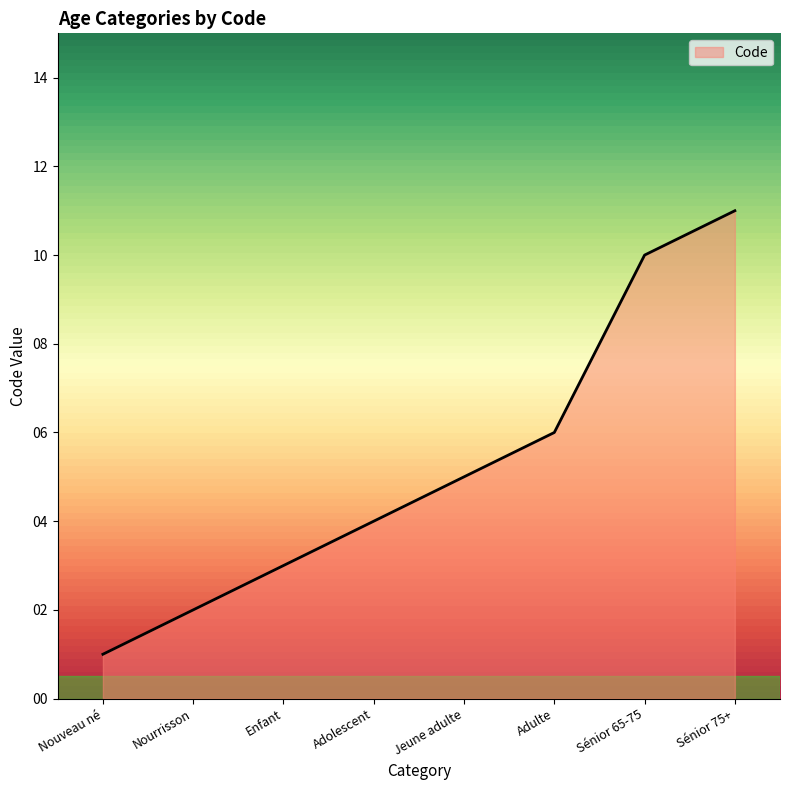

List the labels in order of value, smallest first.

Nouveau né, Nourrisson, Enfant, Adolescent, Jeune adulte, Adulte, Sénior 65-75, Sénior 75+